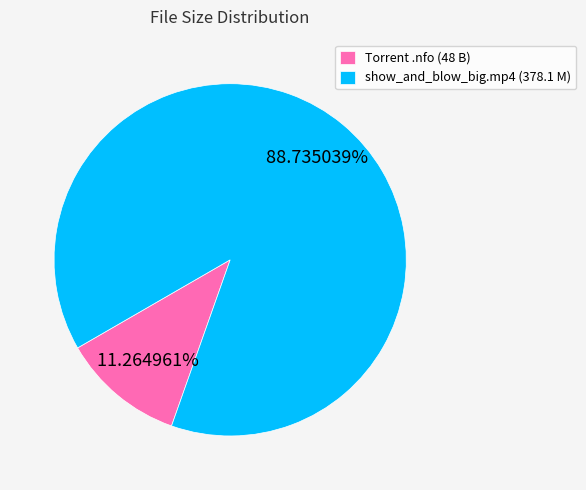

To the nearest percent, what is the difference between the largest and smallest slice percentages?

77%